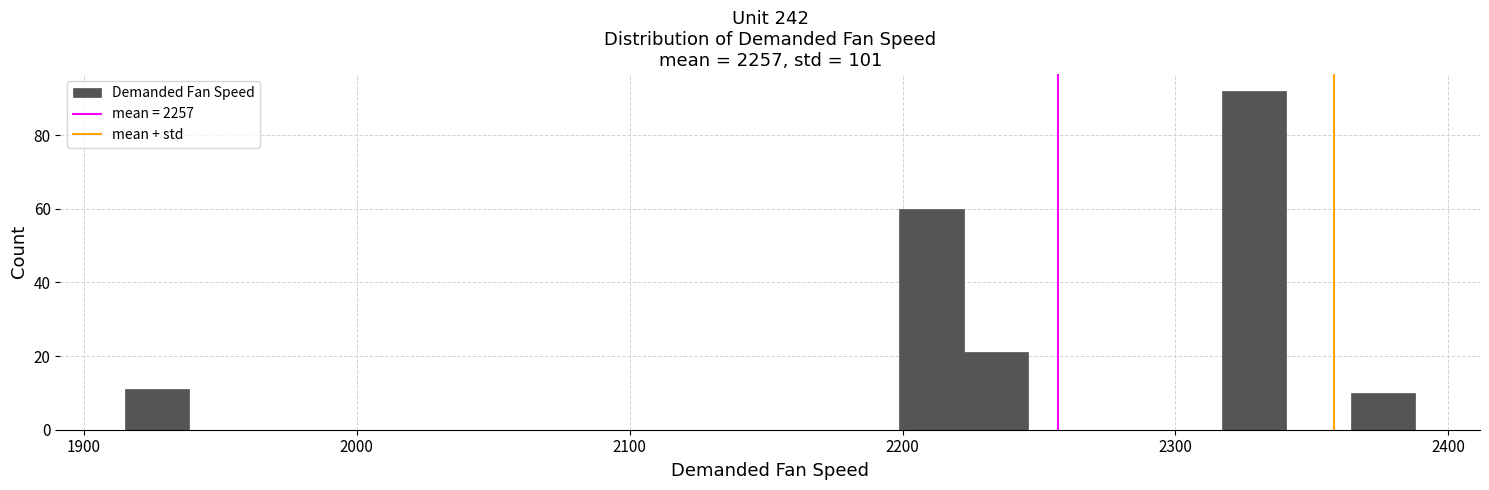

Around what value on the x-axis is the tallest bar? Give the approximate position of its centre, as read against the axis.

2330